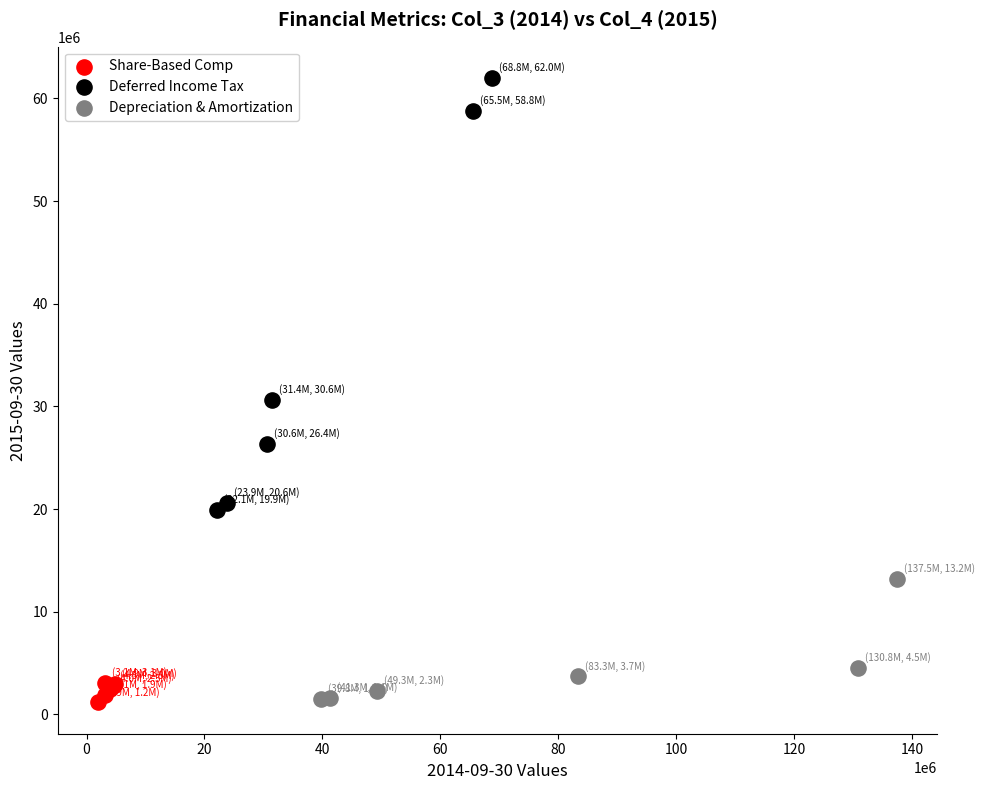

Which series reaches the maximum Y coordinate?

Deferred Income Tax